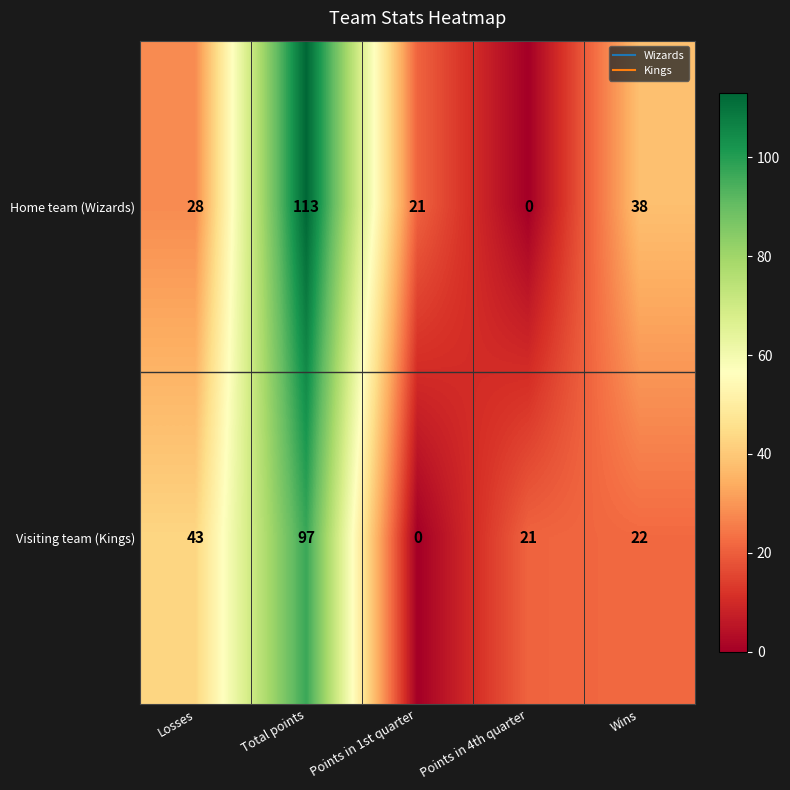

Which category has the highest value across all series?

Total points